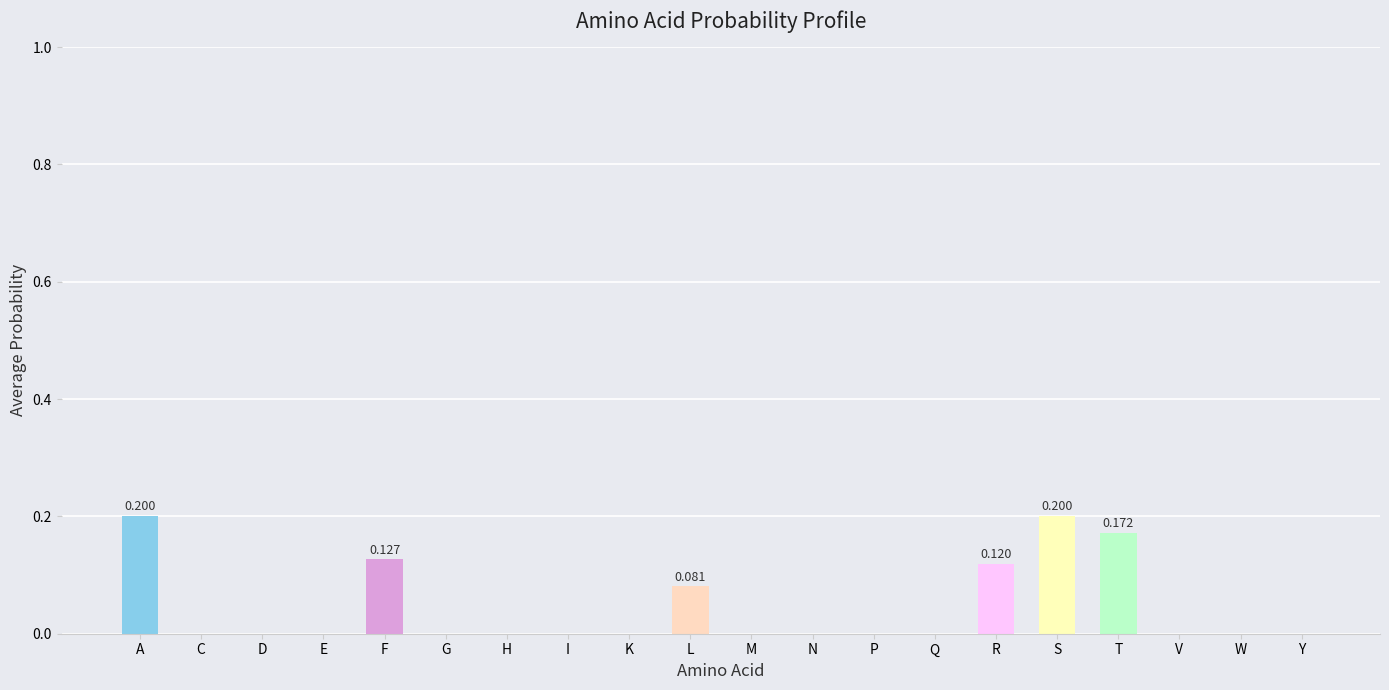

Count the number of categories in the chart.

20